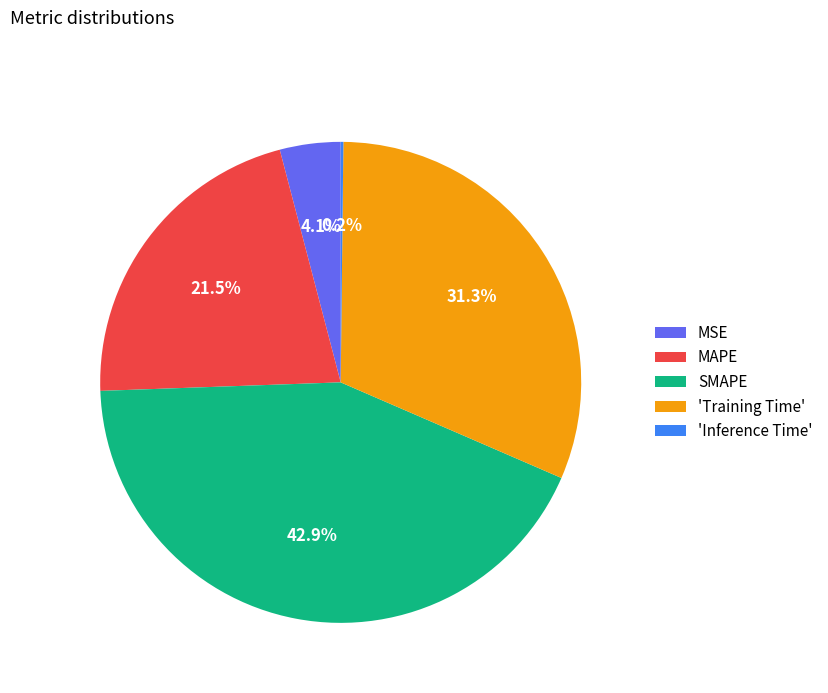

Does MAPE account for over 50% of the chart?

No